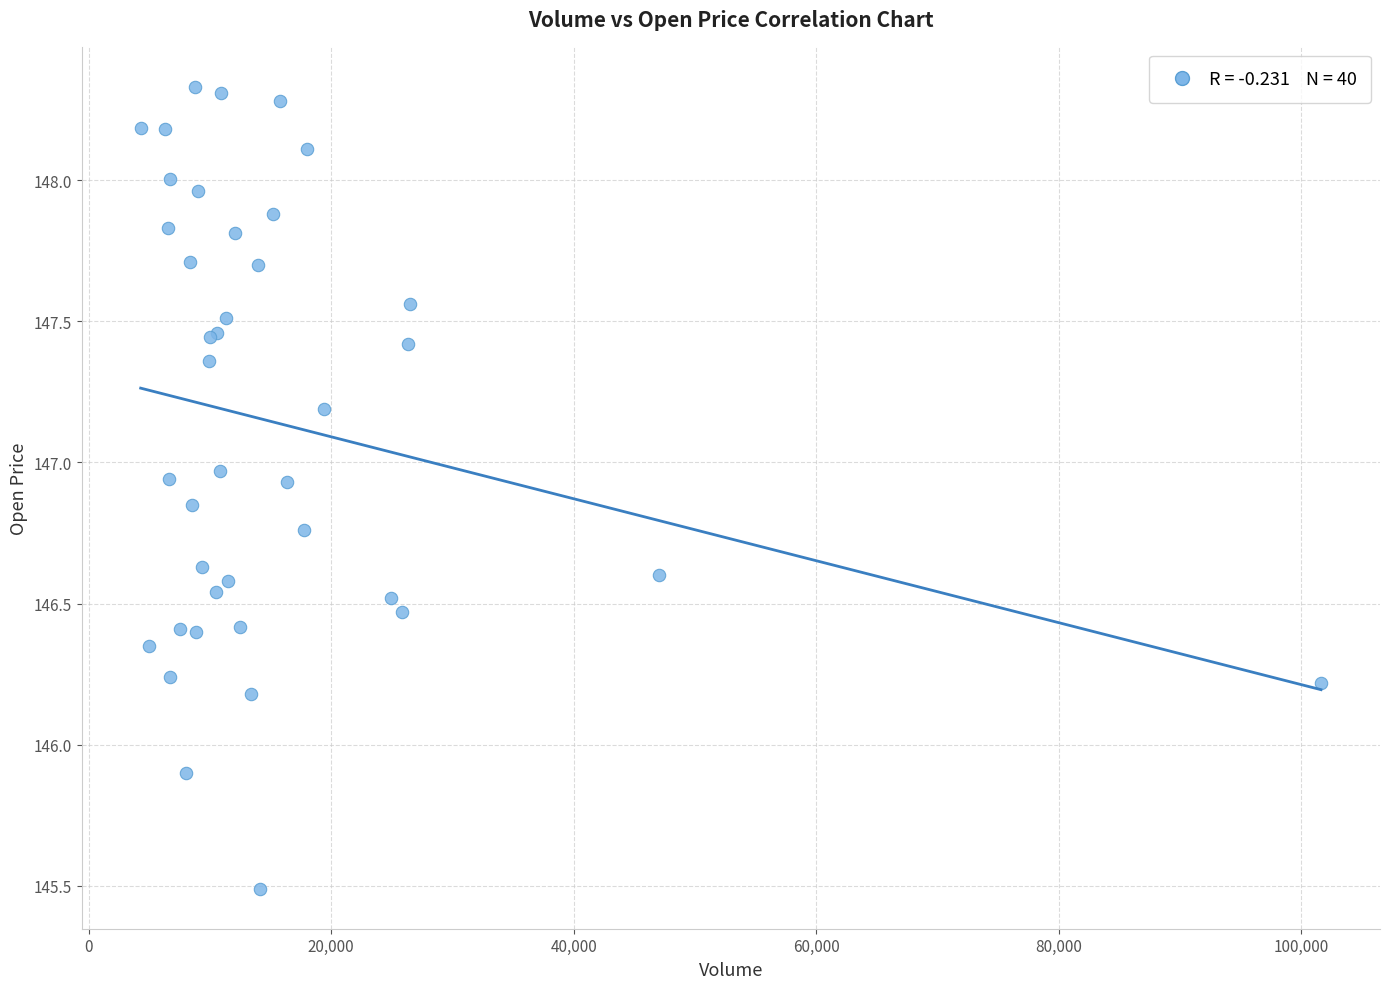

What Y value in the scatter plot is closest to 146?

145.9